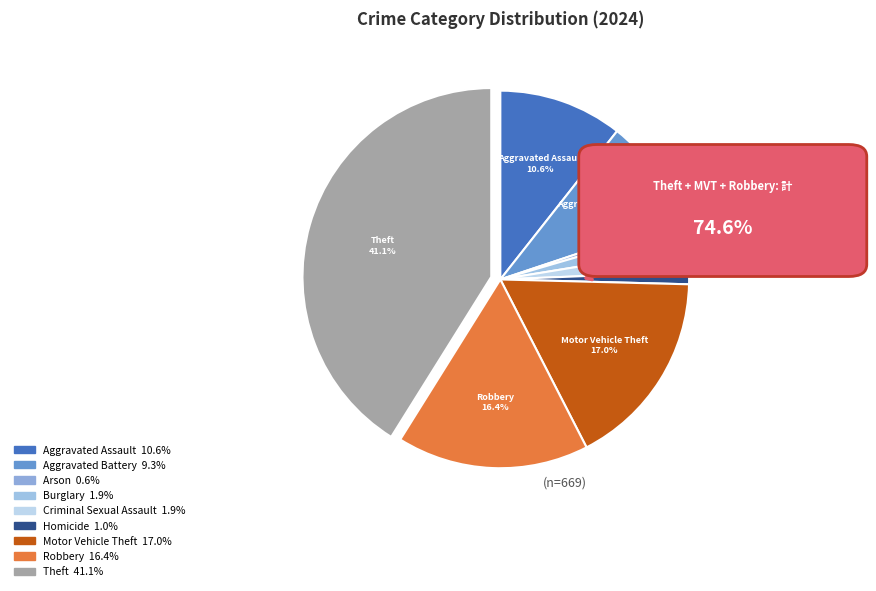

Is the sum of Criminal Sexual Assault and Robbery greater than half?

No